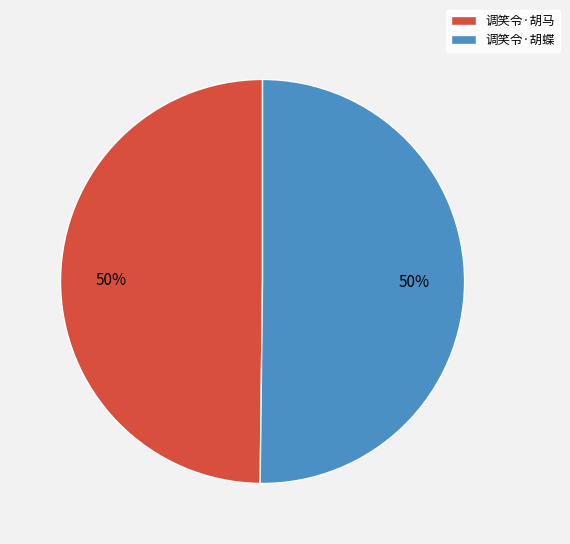

What percentage is the 调笑令·胡蝶 slice, to the nearest percent?

50%